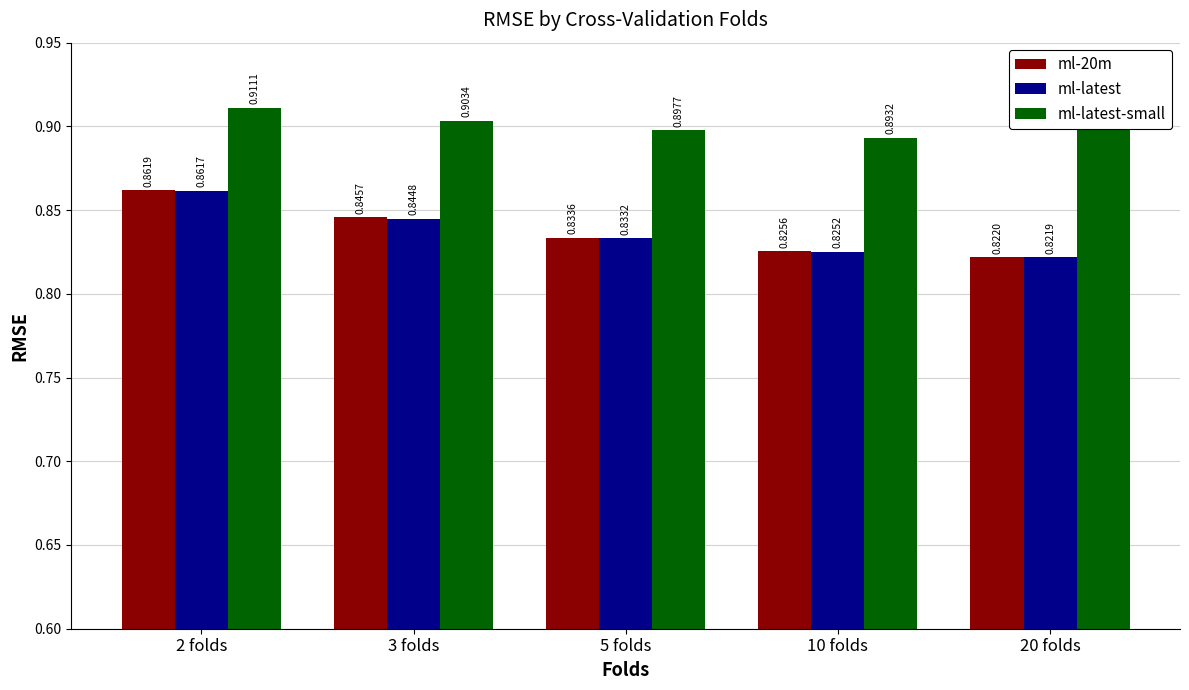

What is the sum of all ml-latest values?

4.2